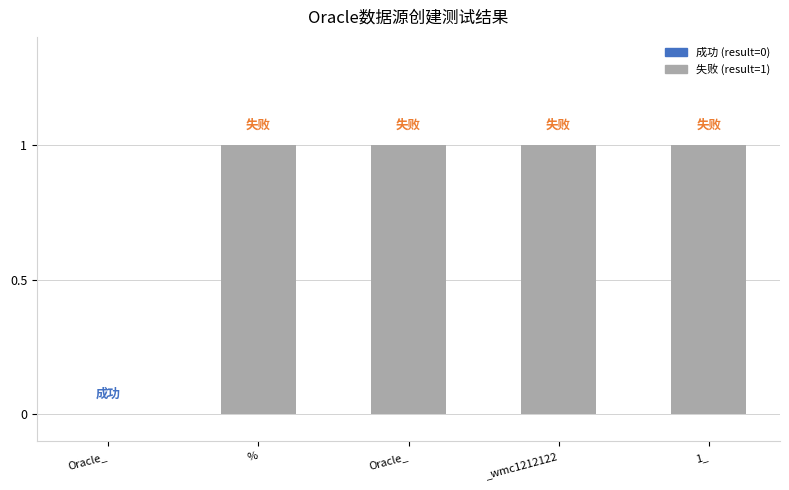

List the labels in order of value, smallest first.

Oracle_, %, Oracle_, _wmc1212122, 1_